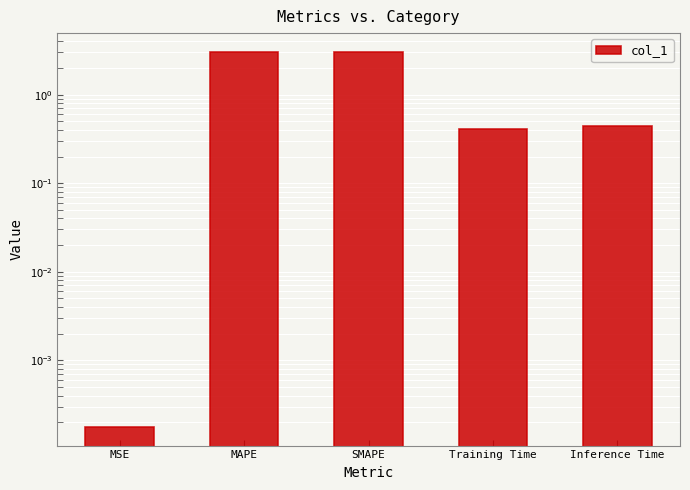

What position from the right is Inference Time?

1